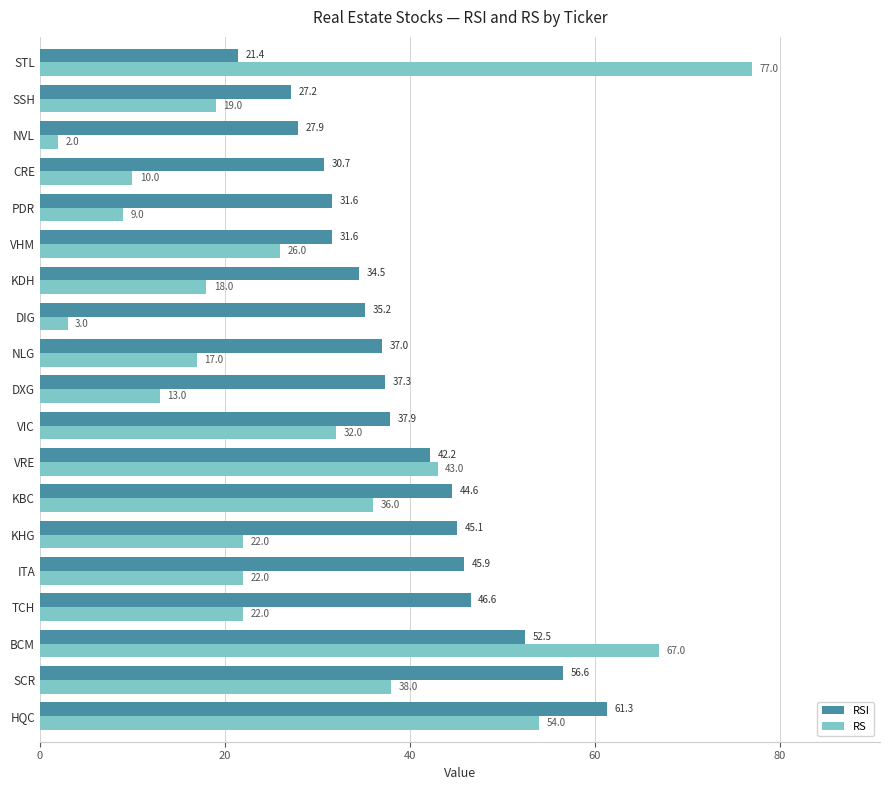

Rank the series by their average value, from lowest to highest.

RS, RSI